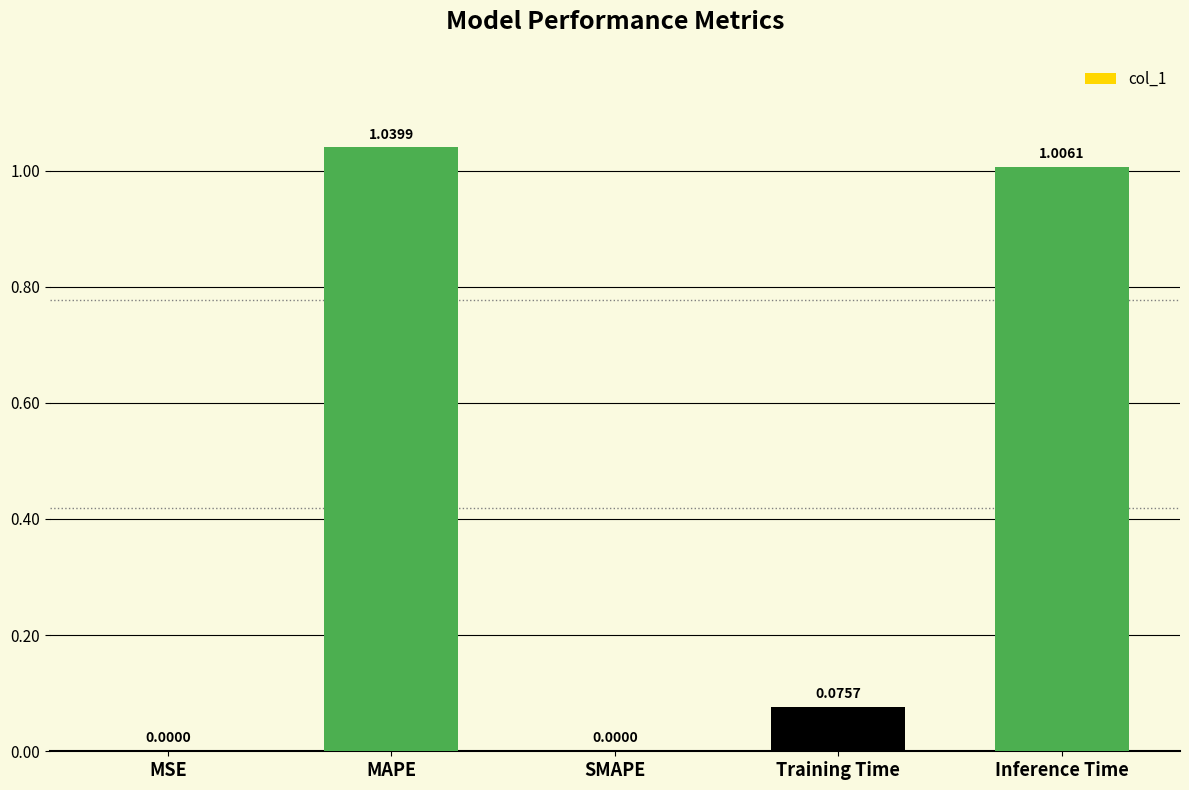

What is the change in value from MSE to MAPE?

+1.0